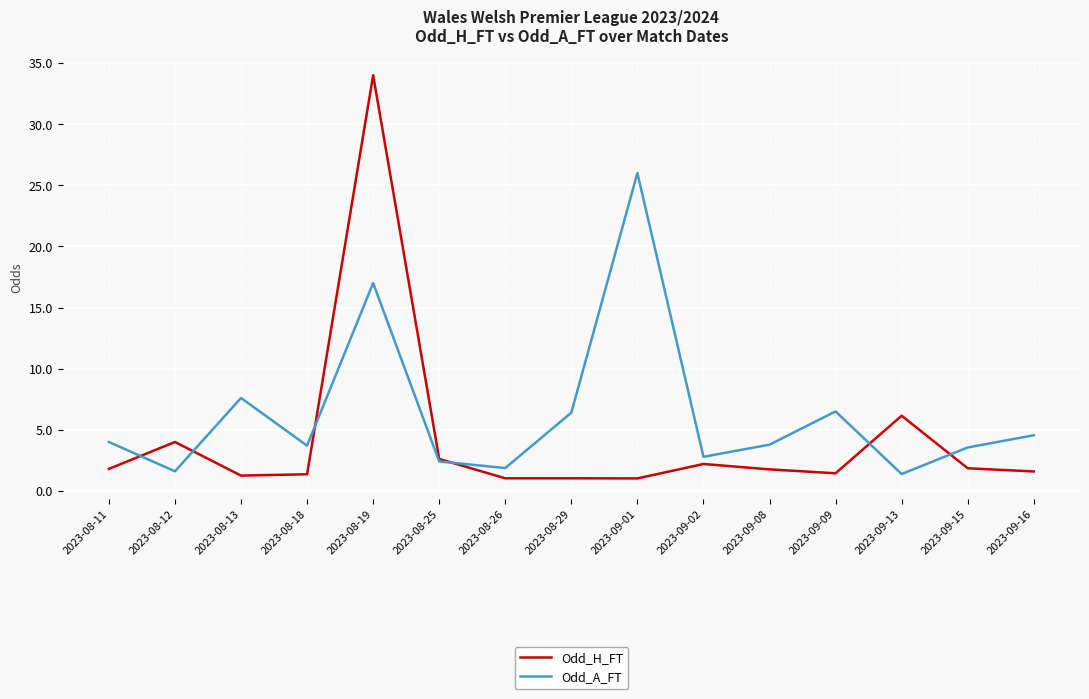

True or false: Odd_A_FT has more than 0 interior local peaks.

True